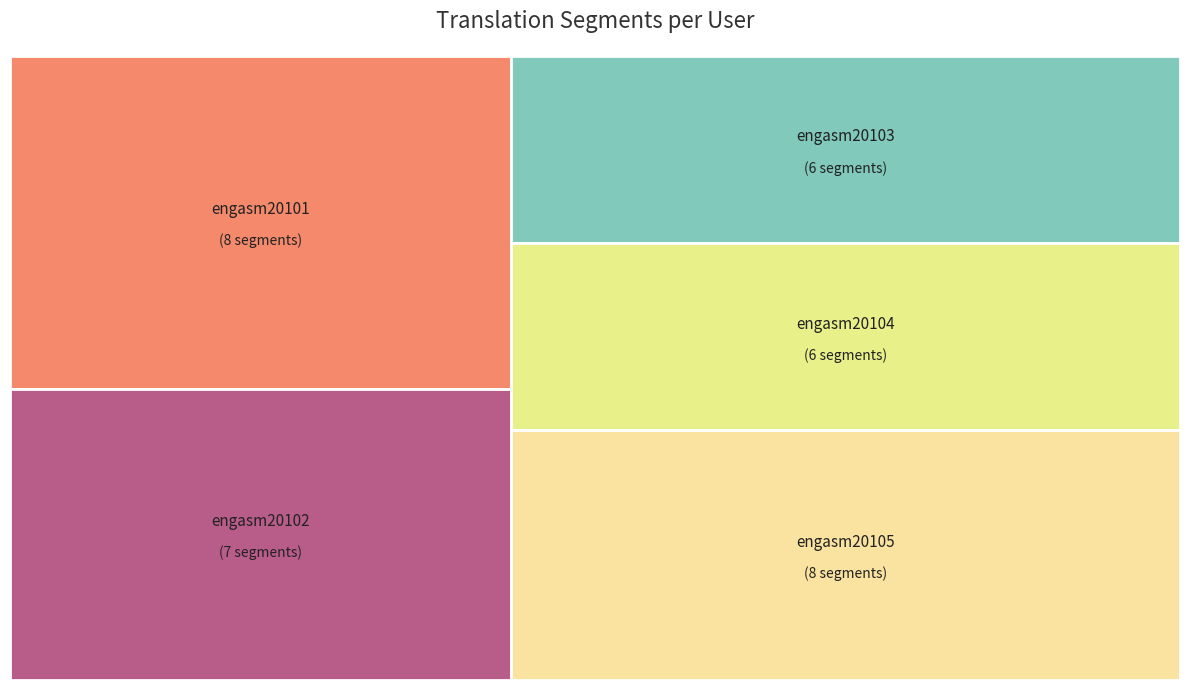

What percentage is the engasm20104 slice, to the nearest percent?

17%